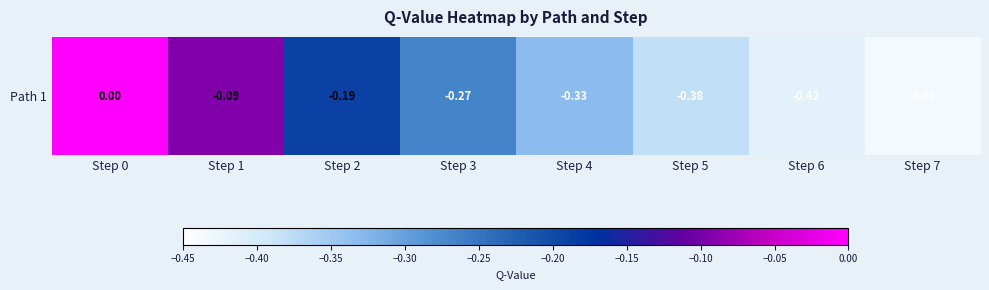

Rank the categories by value from highest to lowest.

Step 0, Step 1, Step 2, Step 3, Step 4, Step 5, Step 6, Step 7